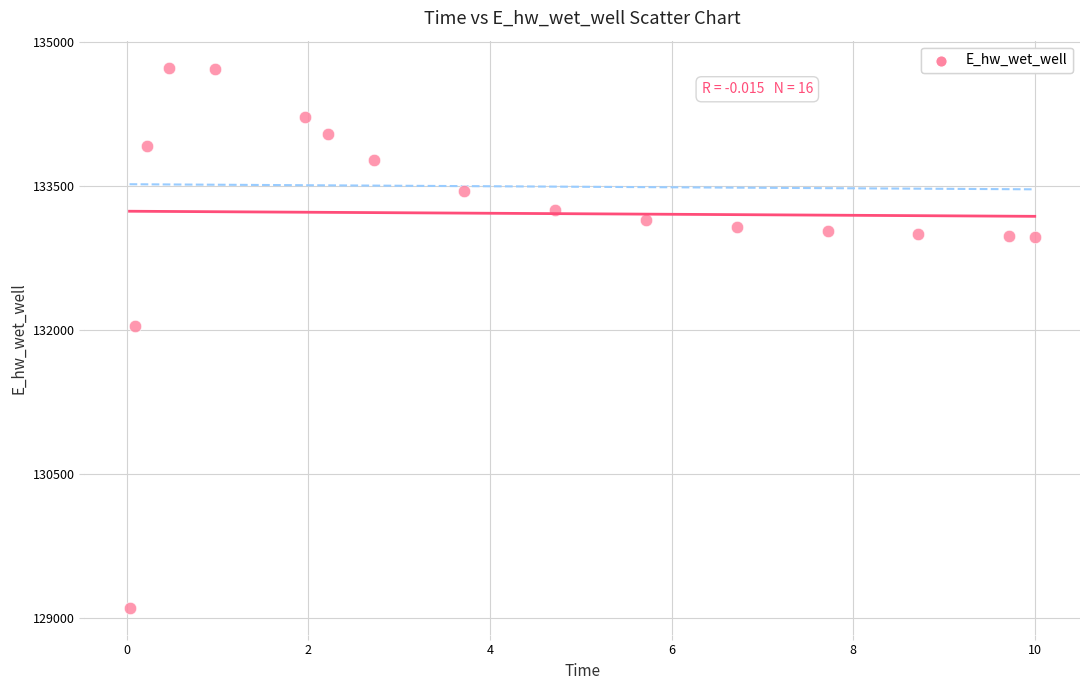

What Y value in the scatter plot is closest to 131918?

132040.8